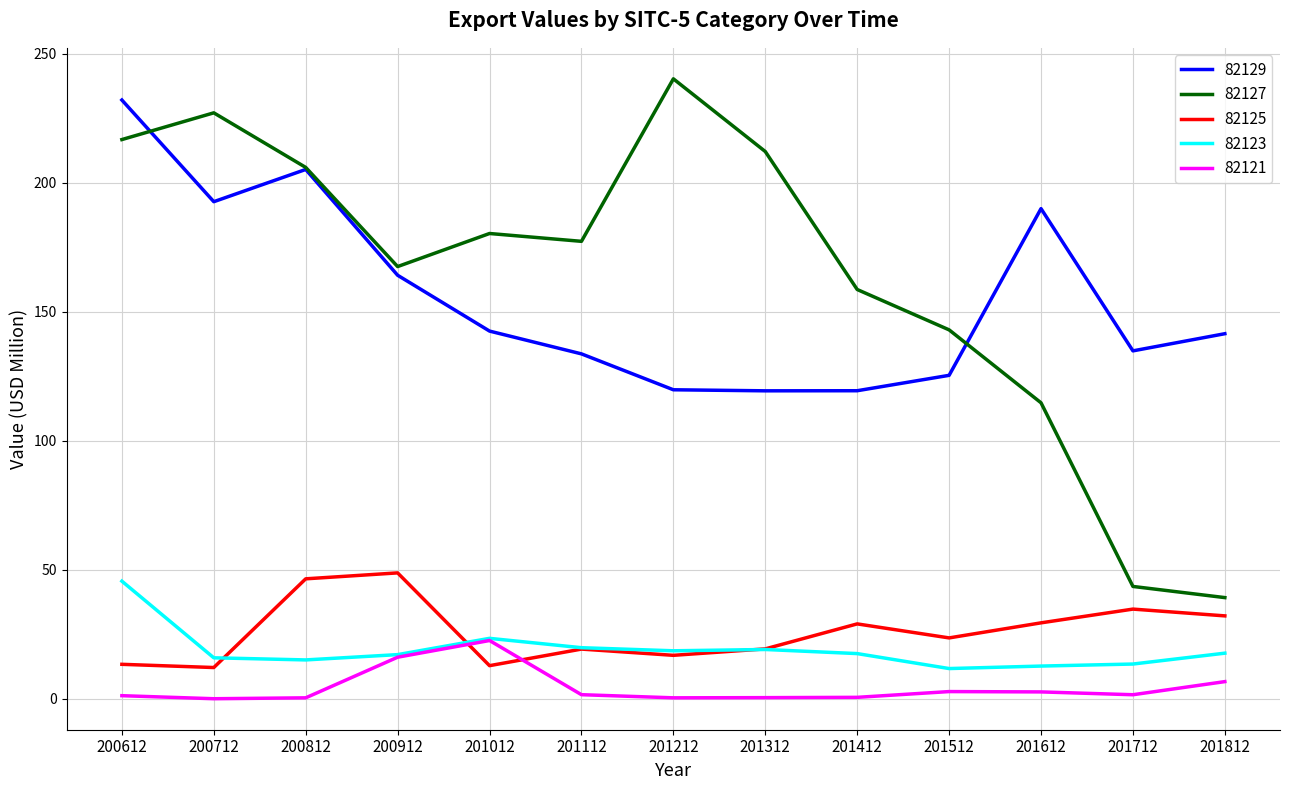

Where is the first local maximum for 82125?

200912